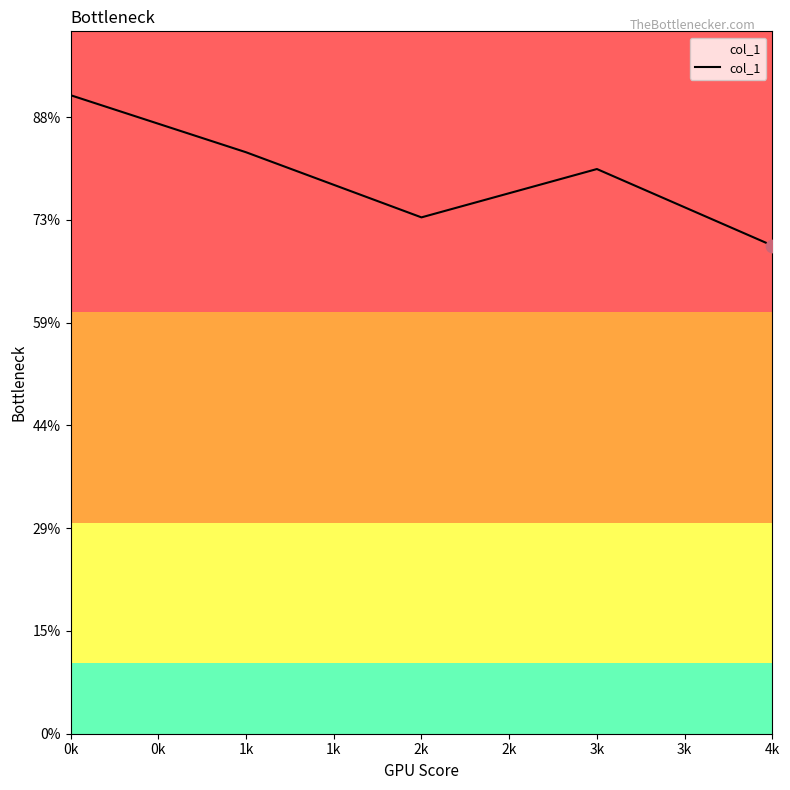

Is this an area chart (filled region under the line)?

Yes